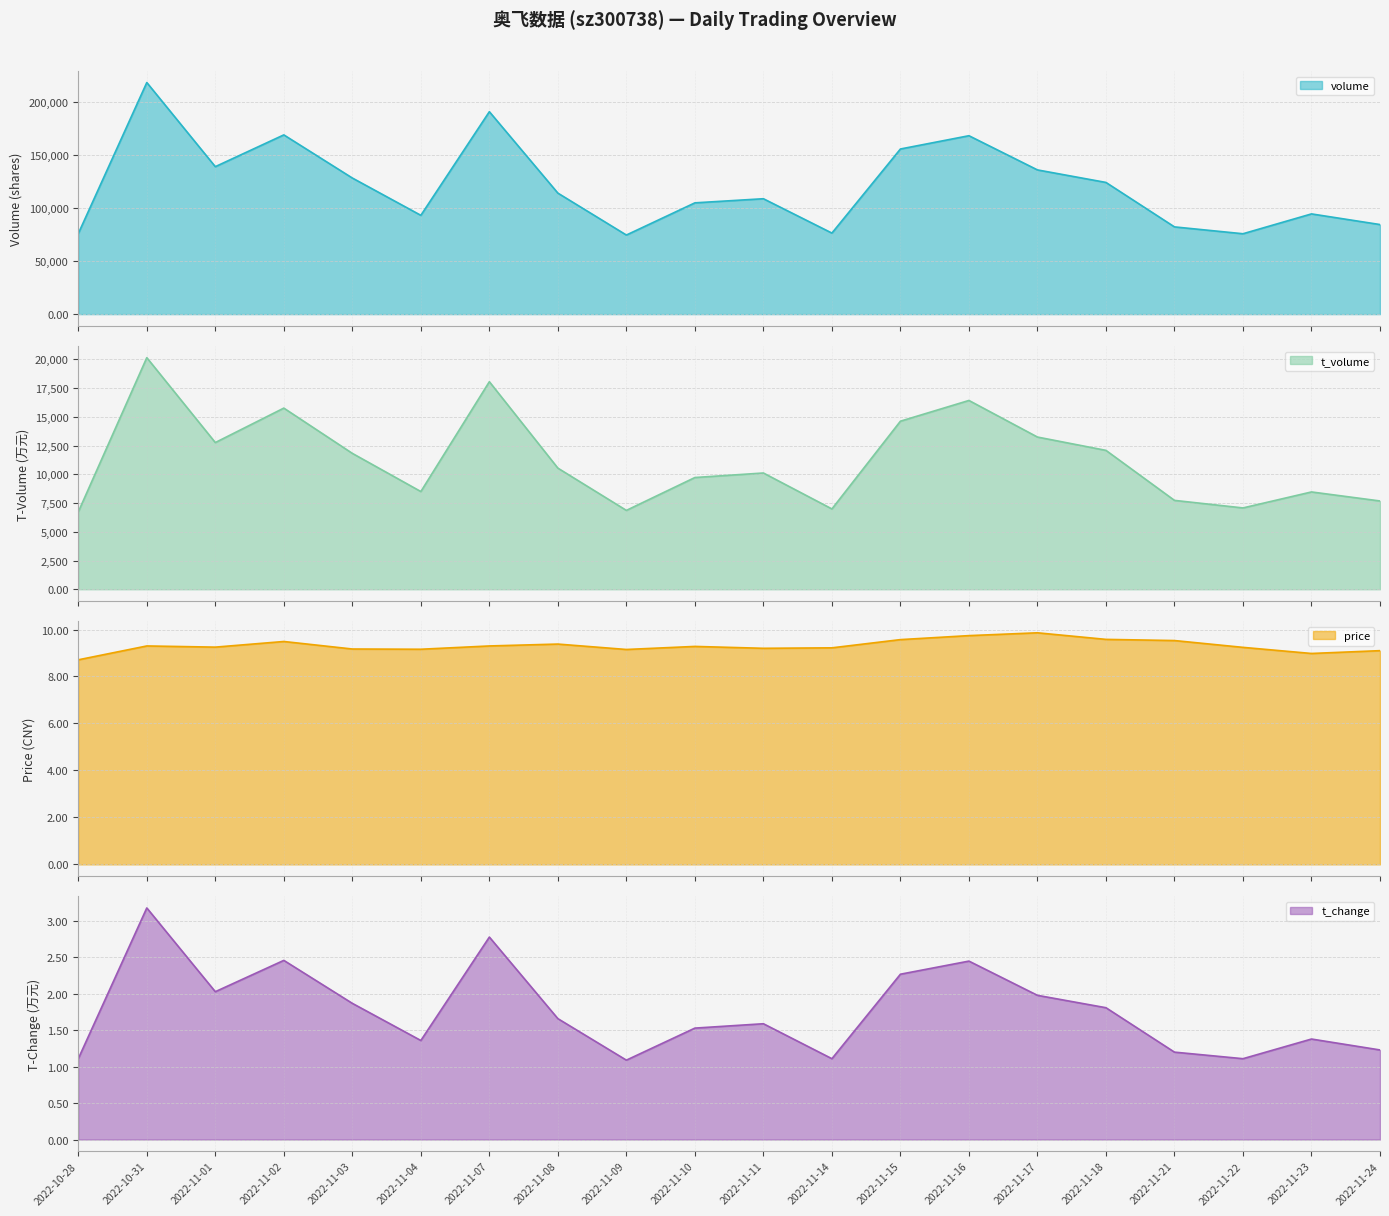

True or false: volume and t_volume cross at least once.

False